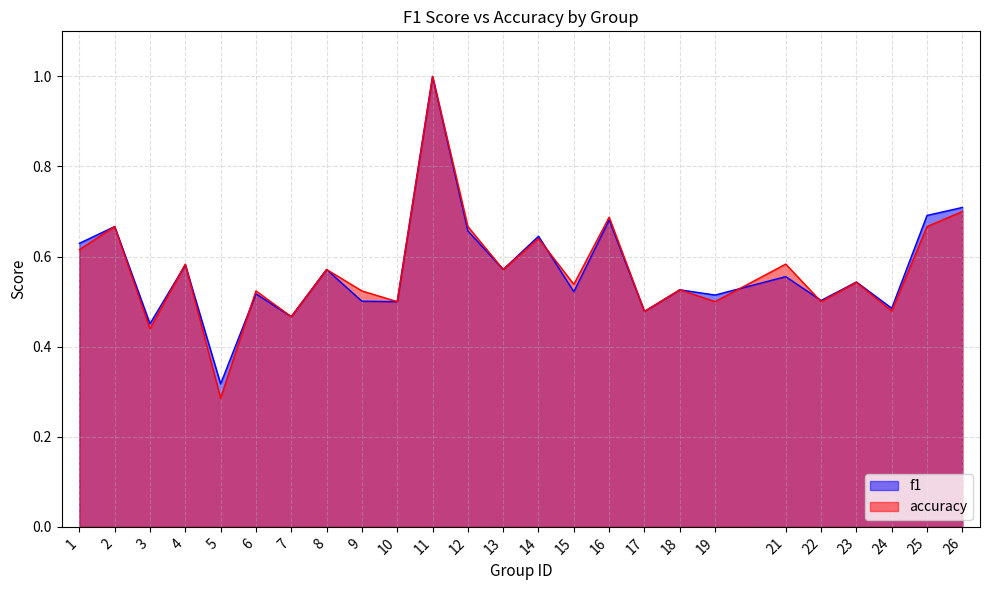

How many data points does each series have?

25